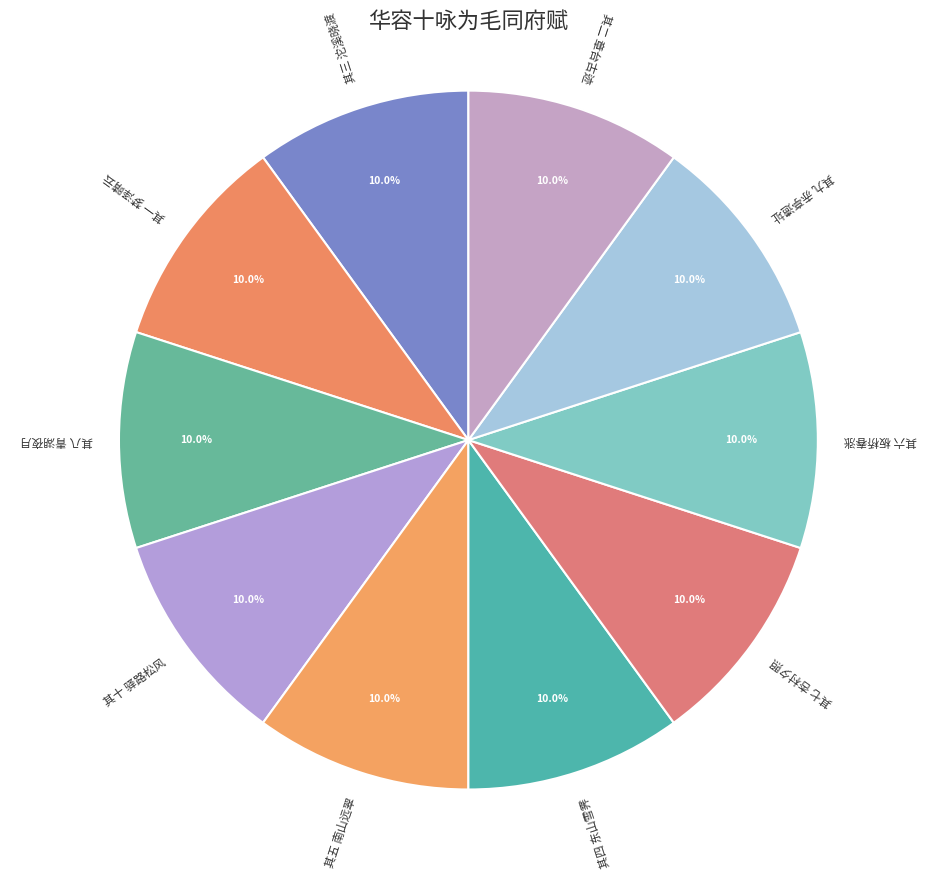

Combined, do 其五 南山远翠 and 其六 板桥春涨 account for over 50%?

No